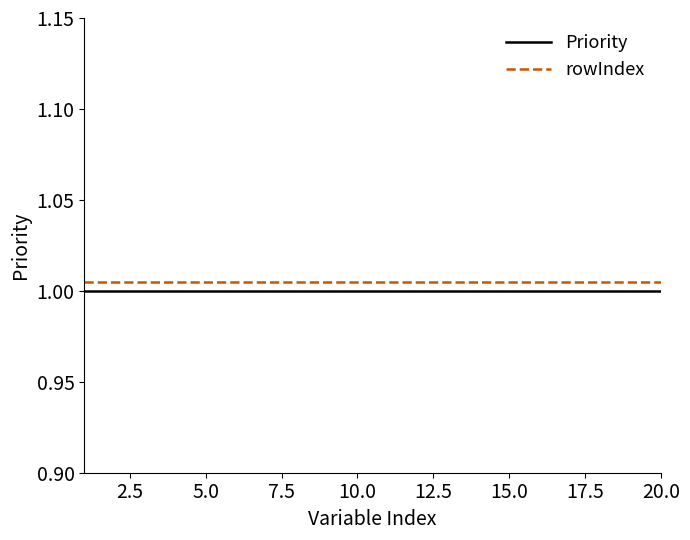

True or false: rowIndex and Priority intersect in this chart.

False